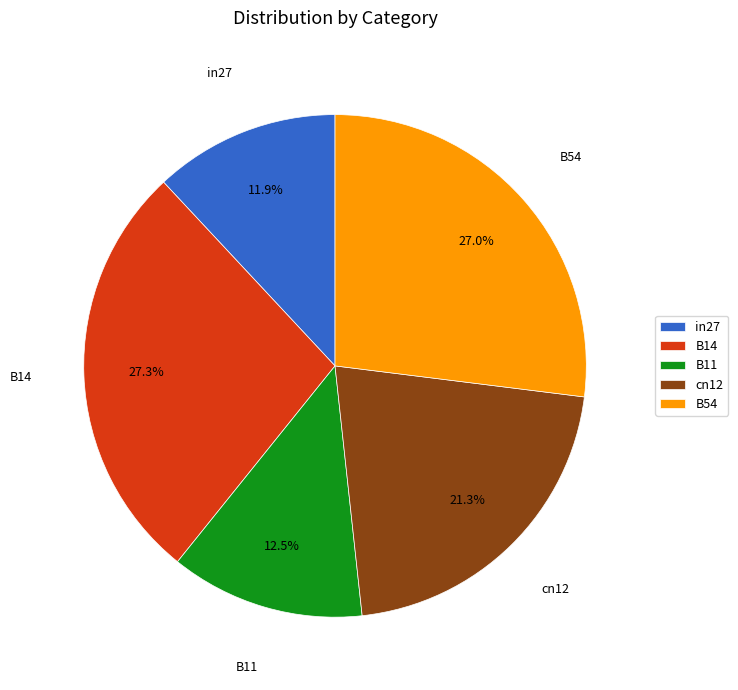

Does any single category account for the majority?

No